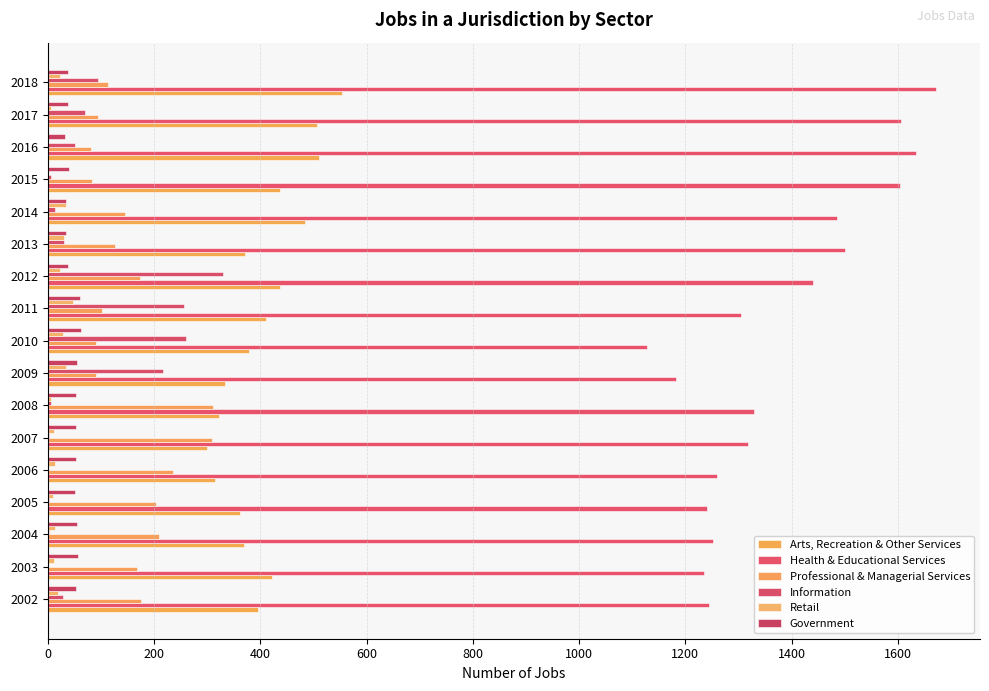

What is the average value of the Health & Educational Services series?

1378